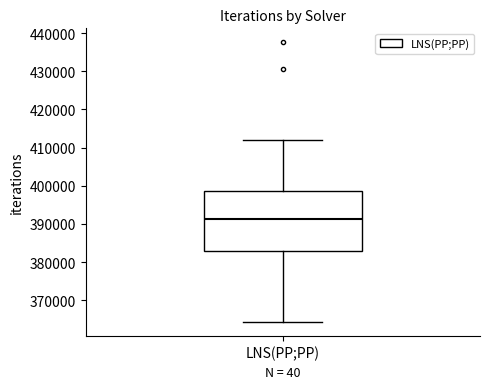

Transcribe this box plot: give where the median line is, the range the box spans, and where the two whiskers end, as read against the y-axis. The values are not printed on the chart, so give them approximately, as read against the axis.

median 391000, box 383000 to 399000, whiskers 364000 to 412000